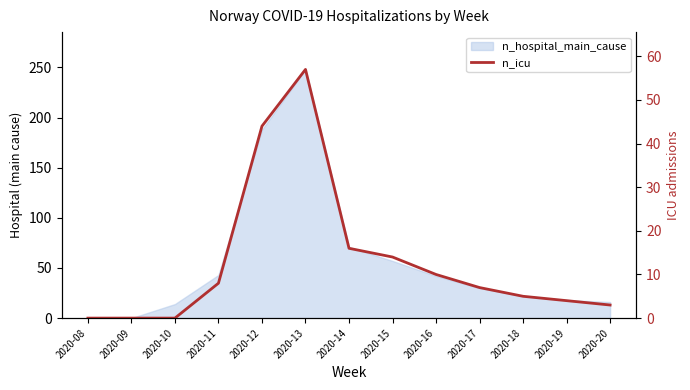

Which category has the highest value across all series?

2020-13